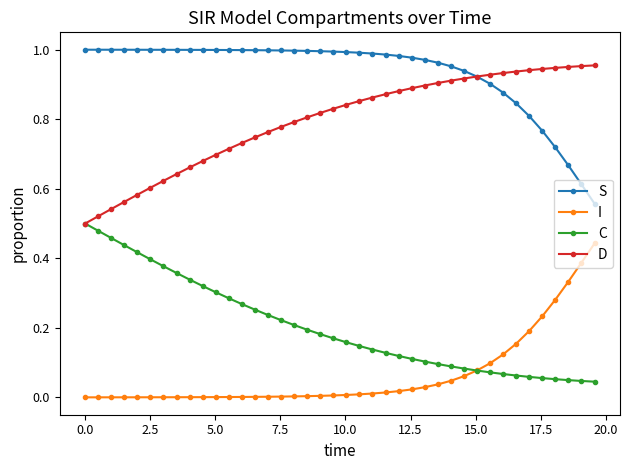

Rank the series by their average value, from lowest to highest.

I, C, D, S